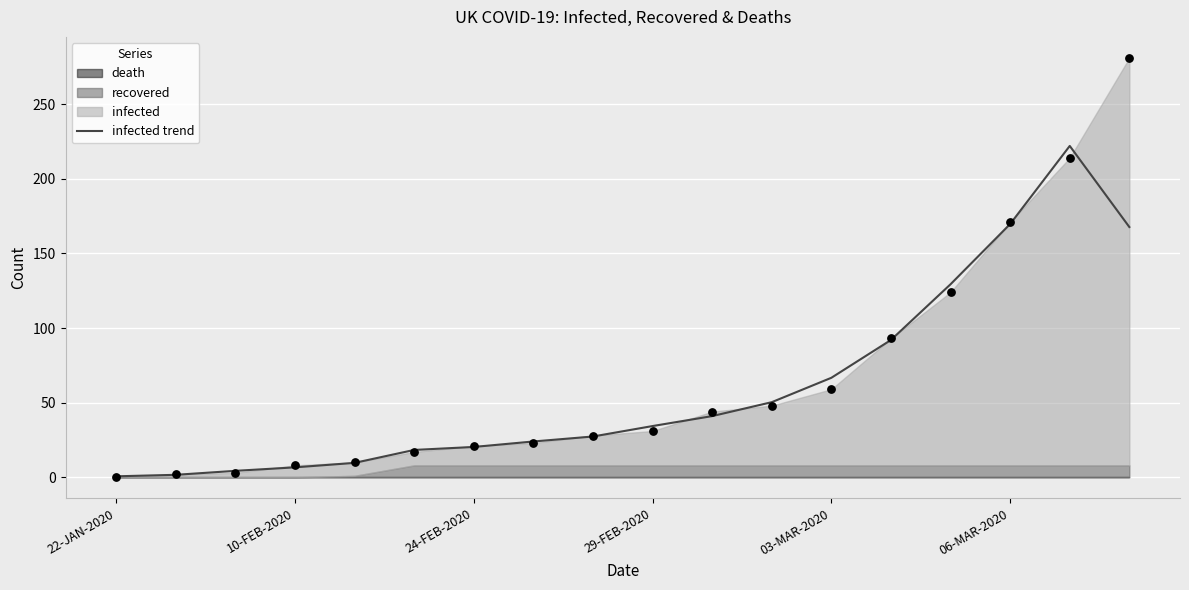

Approximately how many times larger is the value at 8 compared to 7?

1.1